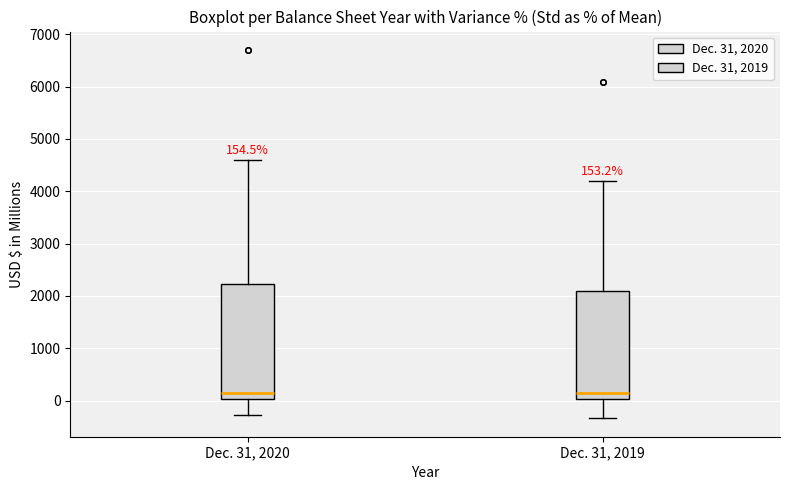

Comparing the boxes themselves (not the whiskers), which one is the tallest?

Dec. 31, 2020